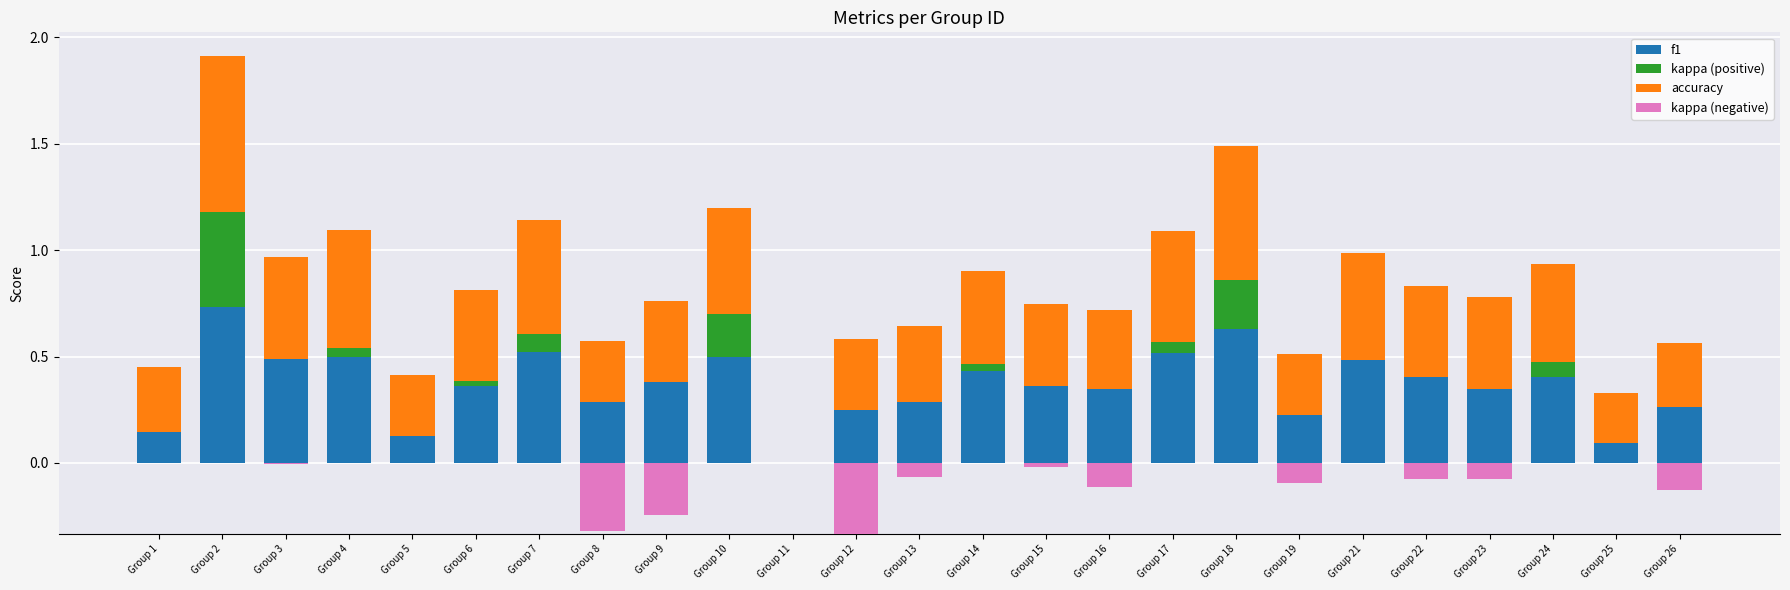

Count the accuracy values in the range 0 to 1.

25